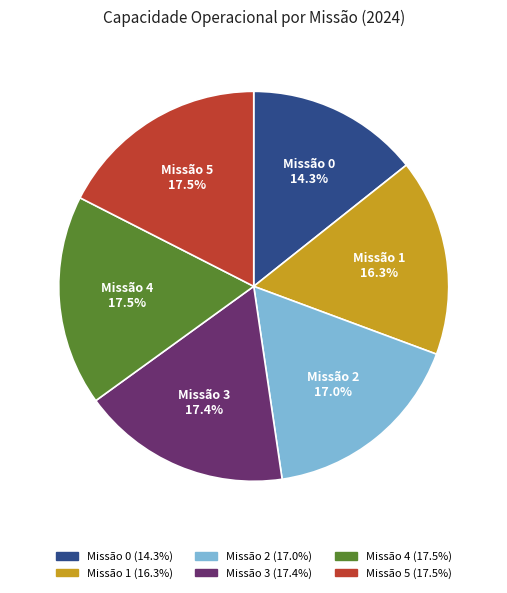

Does any single category account for the majority?

No